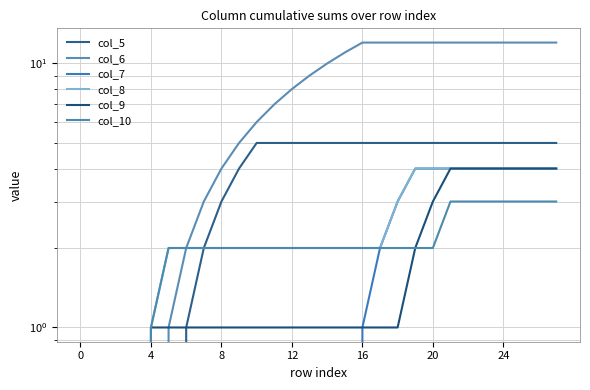

Which series has the widest spread of values?

col_6